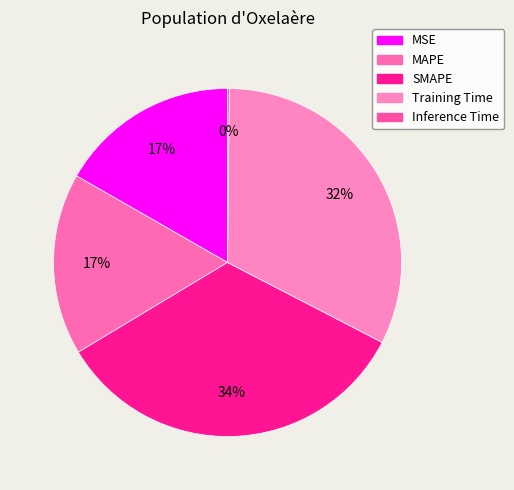

Count the number of slices in the pie.

5